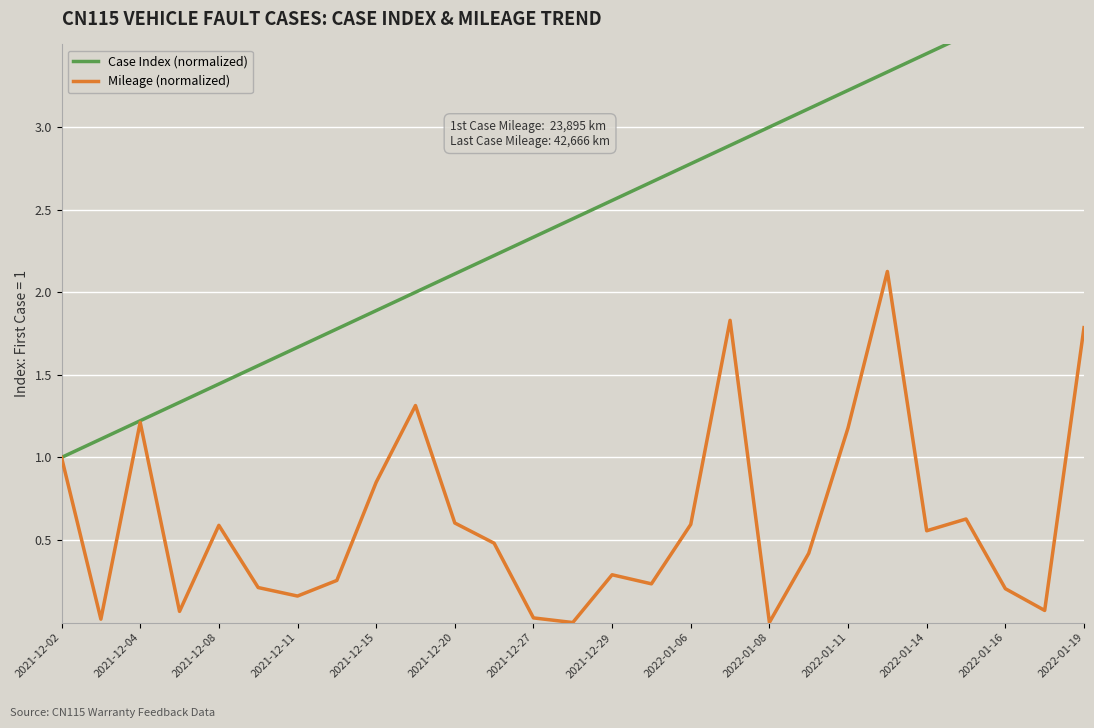

Reading left to right, transcribe all the data shown in this chart.

Case Index (normalized): 1.0	1.1	1.2	1.3	1.4	1.6	1.7	1.8	1.9	2.0	2.1	2.2	2.3	2.4	2.6	2.7	2.8	2.9	3.0	3.1	3.2	3.3	3.4	3.6	3.7	3.8	3.9
Mileage (normalized): 1.0	0.0	1.2	0.1	0.6	0.2	0.2	0.3	0.8	1.3	0.6	0.5	0.0	0.0	0.3	0.2	0.6	1.8	0.0	0.4	1.2	2.1	0.6	0.6	0.2	0.1	1.8